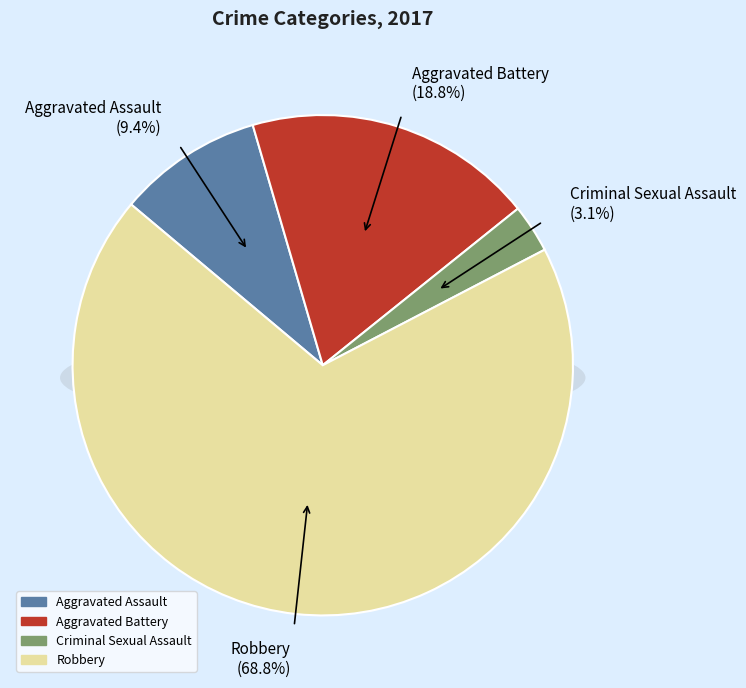

Rank the categories by value from highest to lowest.

Robbery, Aggravated Battery, Aggravated Assault, Criminal Sexual Assault